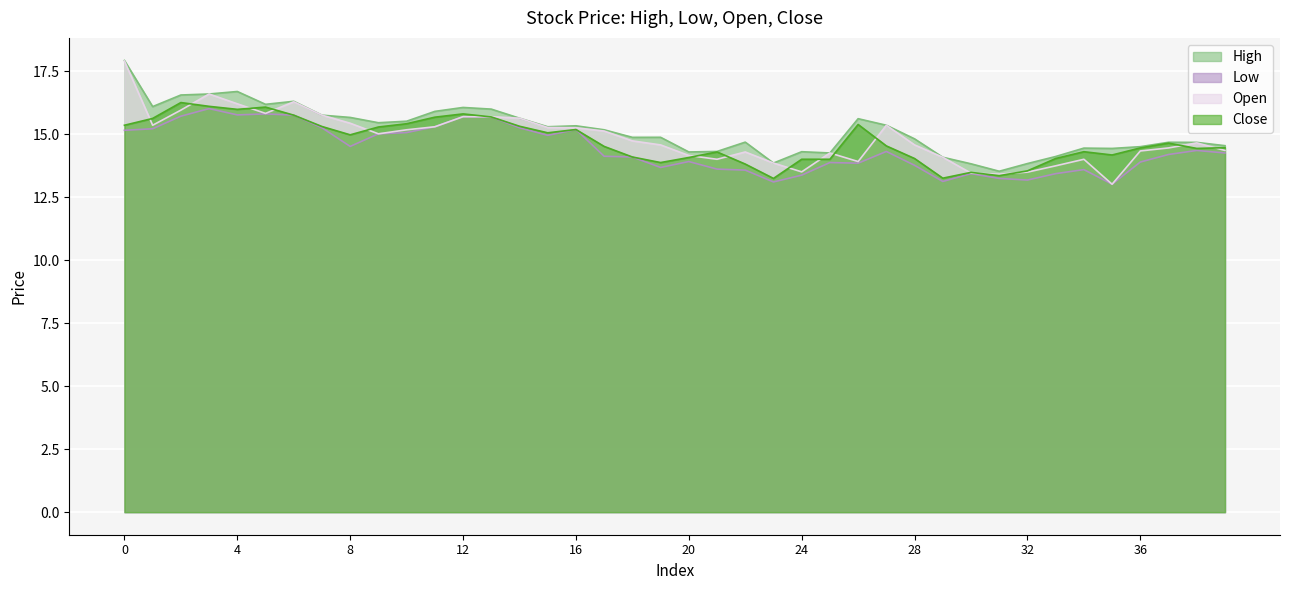

Reading left to right, extract all data points from this chart.

High: 17.9	16.1	16.5	16.6	16.7	16.2	16.3	15.8	15.7	15.4	15.5	15.9	16.1	16.0	15.6	15.3	15.3	15.2	14.9	14.9	14.3	14.3	14.7	13.8	14.3	14.2	15.6	15.3	14.8	14.1	13.8	13.5	13.8	14.1	14.4	14.4	14.5	14.7	14.7	14.5
Low: 15.2	15.2	15.7	16.0	15.8	15.8	15.8	15.2	14.5	15.0	15.1	15.3	15.7	15.7	15.2	14.9	15.2	14.1	14.1	13.7	13.9	13.6	13.6	13.1	13.4	13.9	13.8	14.3	13.8	13.1	13.4	13.2	13.2	13.4	13.6	13.0	13.9	14.2	14.3	14.2
Open: 17.9	15.3	15.9	16.6	16.2	15.8	16.3	15.8	15.4	15.0	15.2	15.3	15.7	15.7	15.6	15.3	15.2	15.1	14.7	14.6	14.2	14.0	14.3	13.8	13.5	14.2	13.9	15.3	14.6	14.1	13.4	13.4	13.5	13.7	14.0	13.0	14.3	14.4	14.7	14.3
Close: 15.3	15.6	16.2	16.1	16.0	16.1	15.8	15.3	15.0	15.3	15.4	15.7	15.8	15.7	15.3	15.1	15.2	14.5	14.1	13.9	14.1	14.3	13.8	13.2	14.0	14.0	15.4	14.5	14.0	13.2	13.5	13.3	13.5	14.0	14.3	14.2	14.4	14.6	14.4	14.5